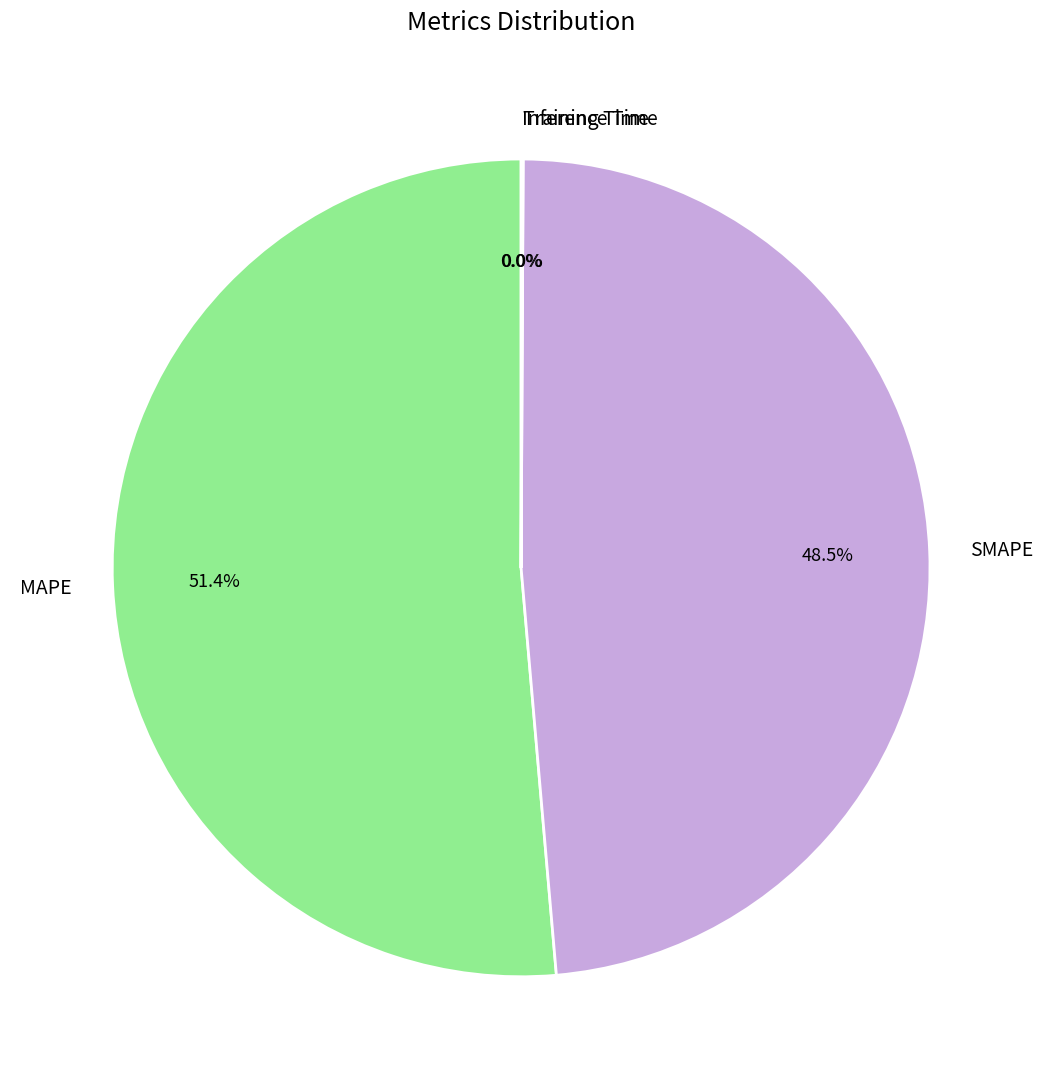

What is the majority slice?

MAPE